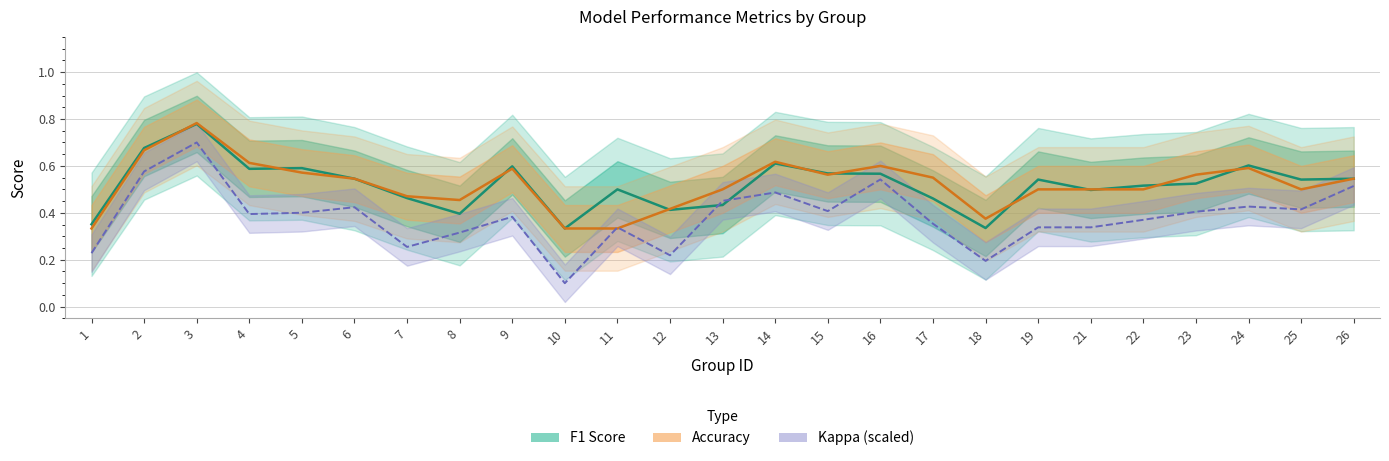

The value of accuracy at 15 is 0.9. True or false?

False